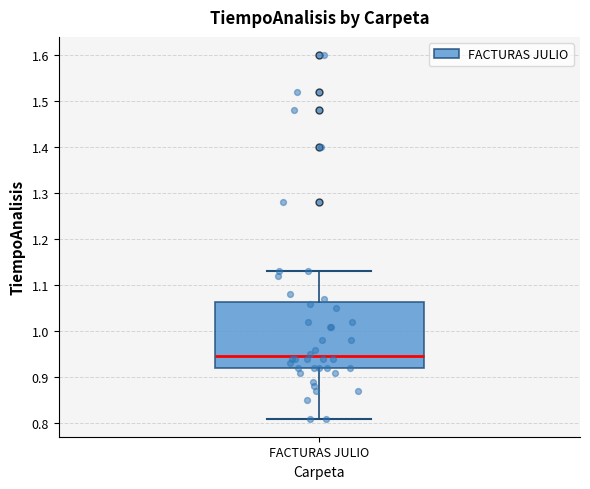

Read this box plot against the y-axis: the position of the median line, the range covered by the box, and the ends of both whiskers. The values are not printed on the chart, so give them approximately, as read against the axis.

median 0.95, box 0.92 to 1.06, whiskers 0.81 to 1.13